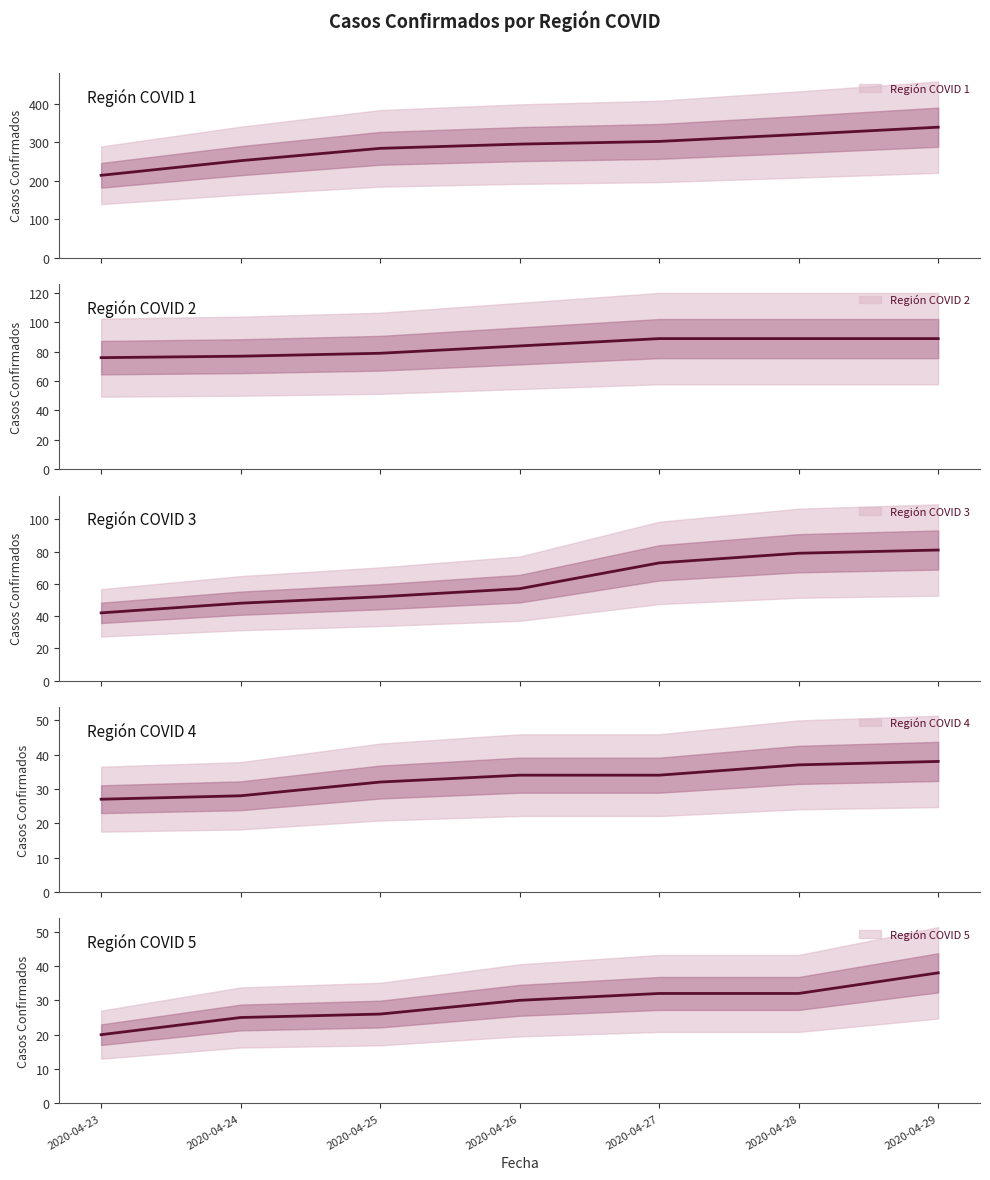

At which category is the sum across all series the highest?

2020-04-29